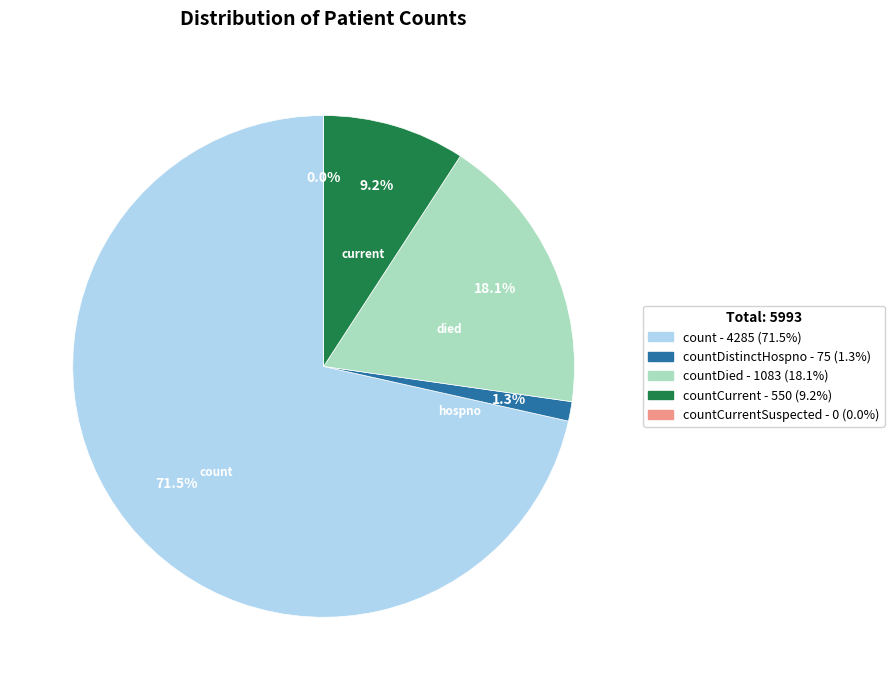

Combined, what portion of the pie is count and countDistinctHospno?

72.8%